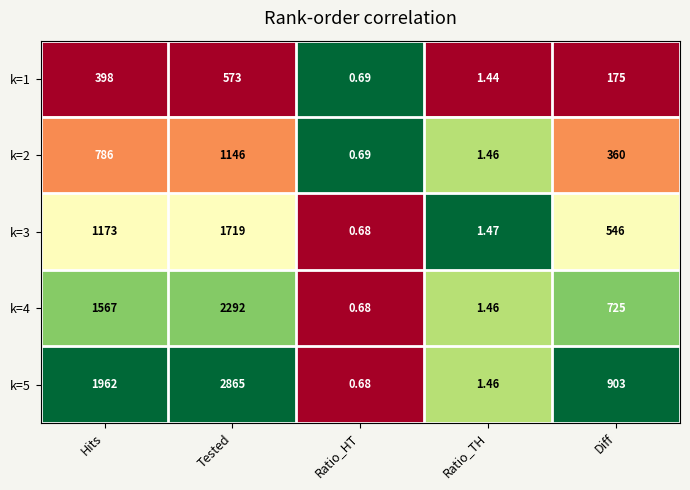

List the labels in order of k=2 value, largest first.

Tested, Hits, Diff, Ratio_TH, Ratio_HT